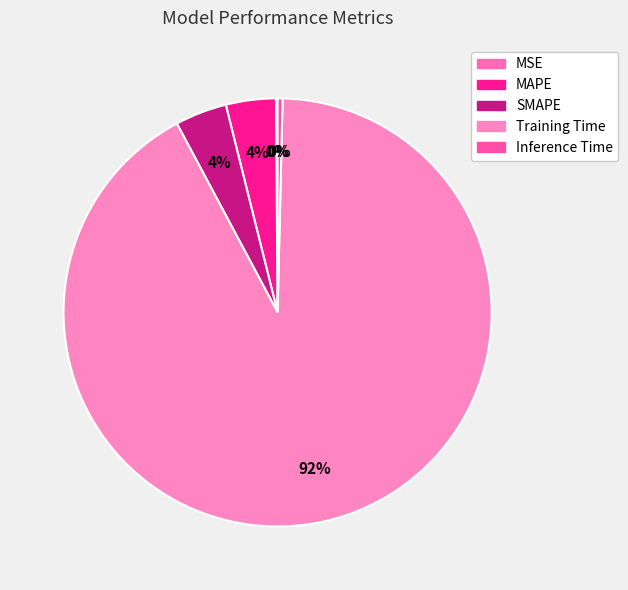

To the nearest percent, what is the difference between the largest and smallest slice percentages?

92%